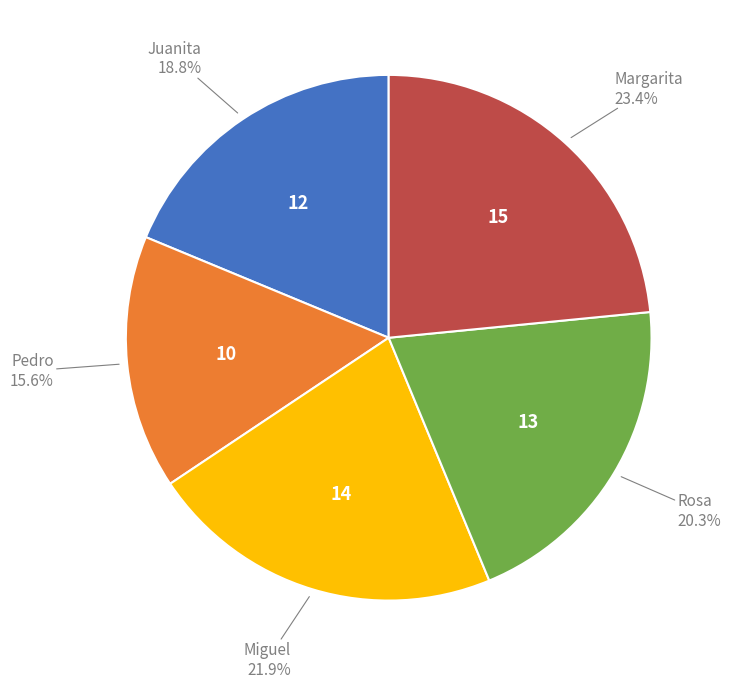

How many slices are in this pie chart?

5